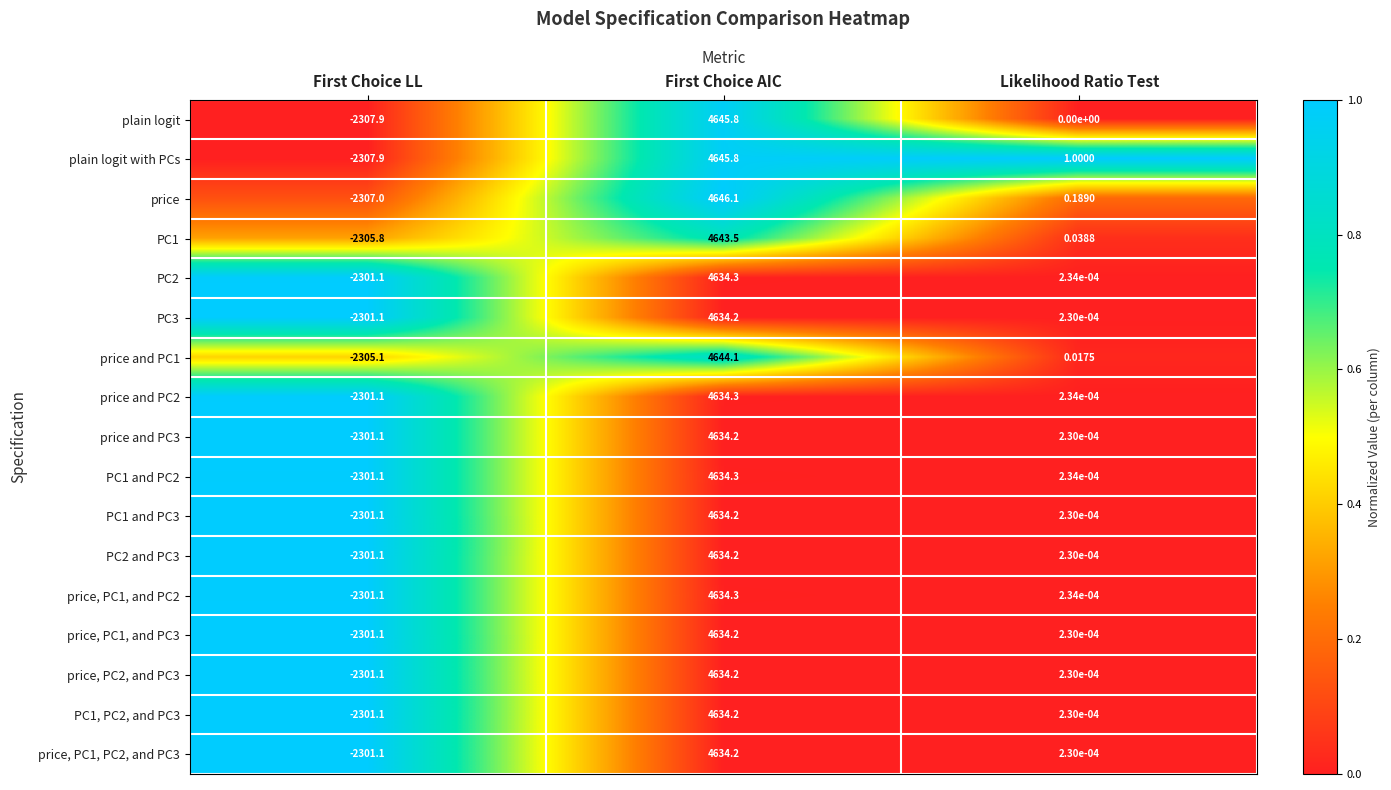

At how many categories does at least one series exceed 0?

2